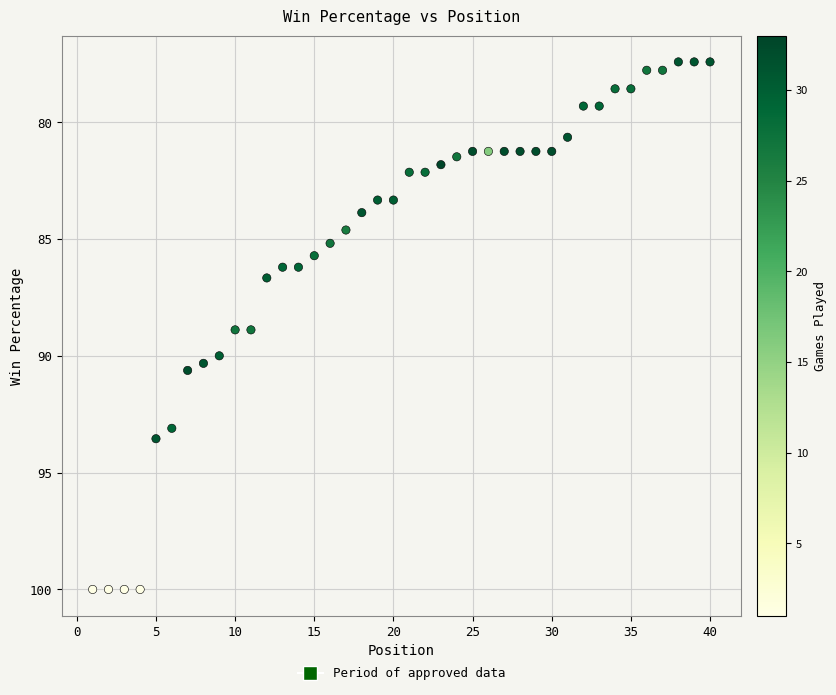

What is the range of X values (max minus min)?

39.0